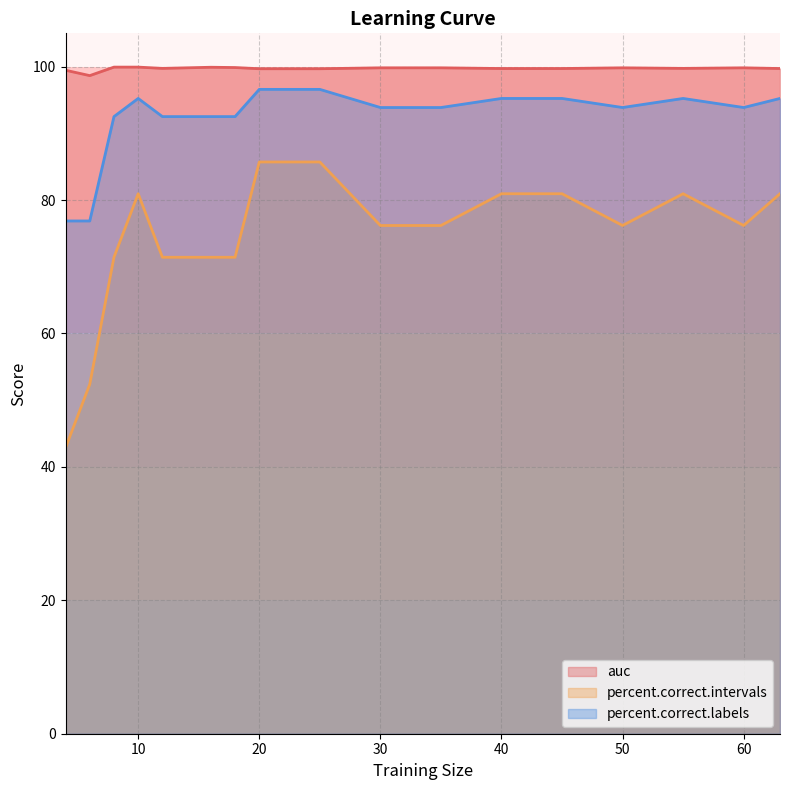

True or false: percent.correct.intervals and auc intersect in this chart.

False